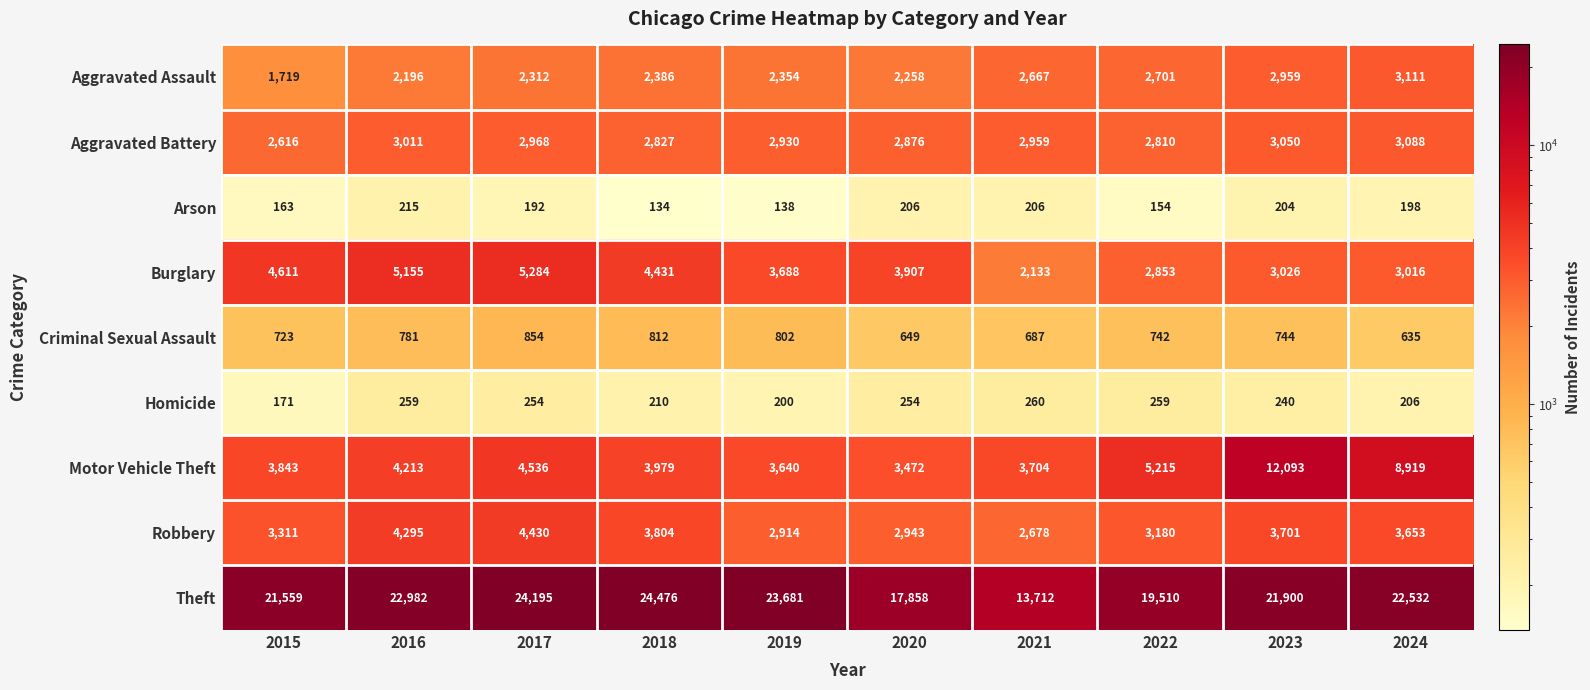

Is it true that Theft equals 13568 at 2016?

False